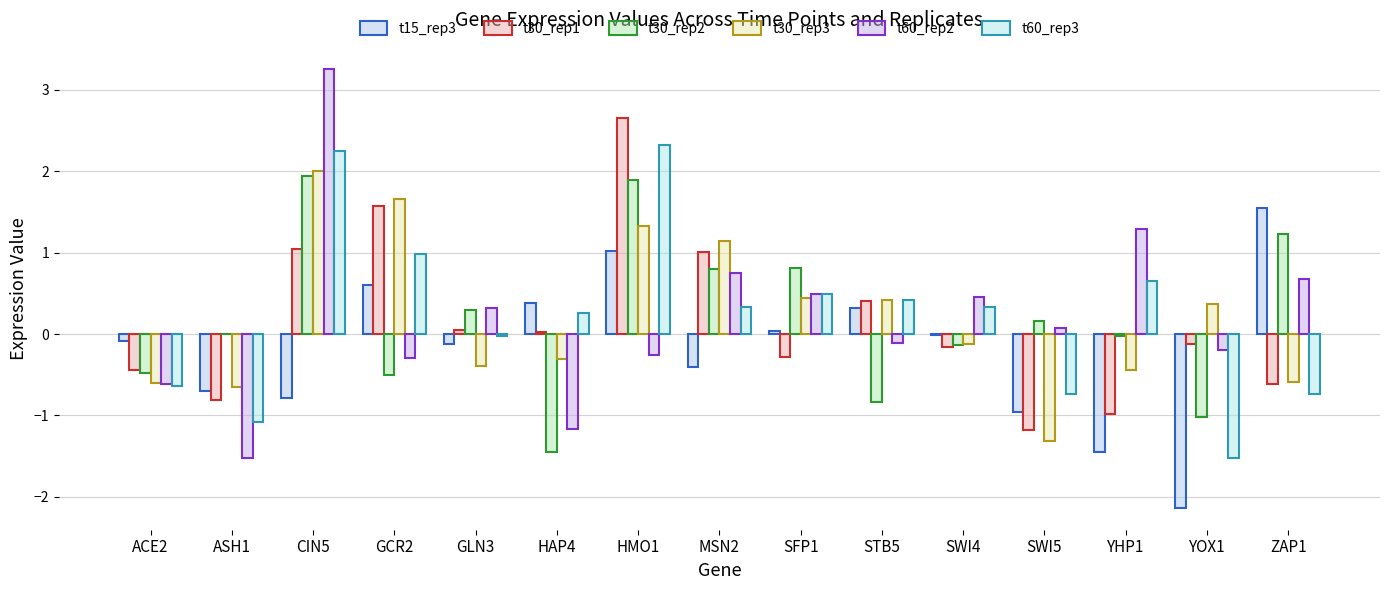

True or false: t30_rep1 has a value of -0.2 at SWI4.

True